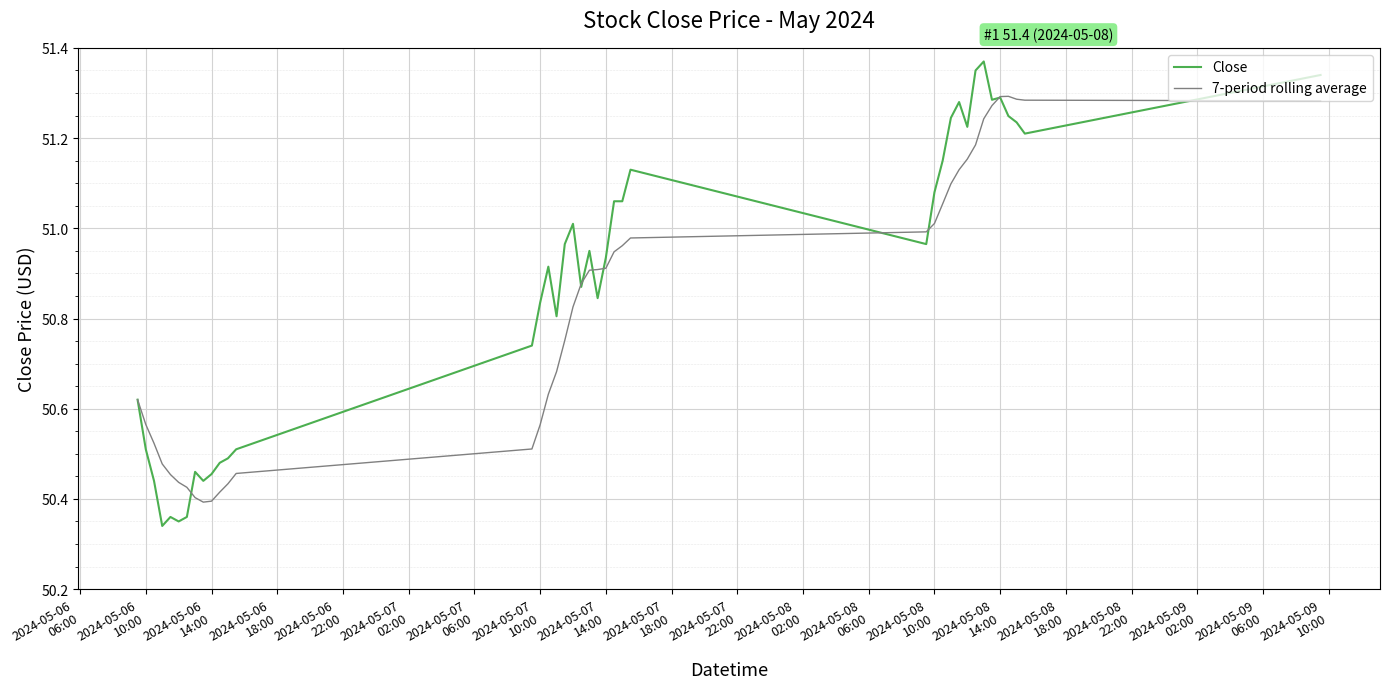

Rank the series by their average value, from highest to lowest.

Close, 7-period rolling average